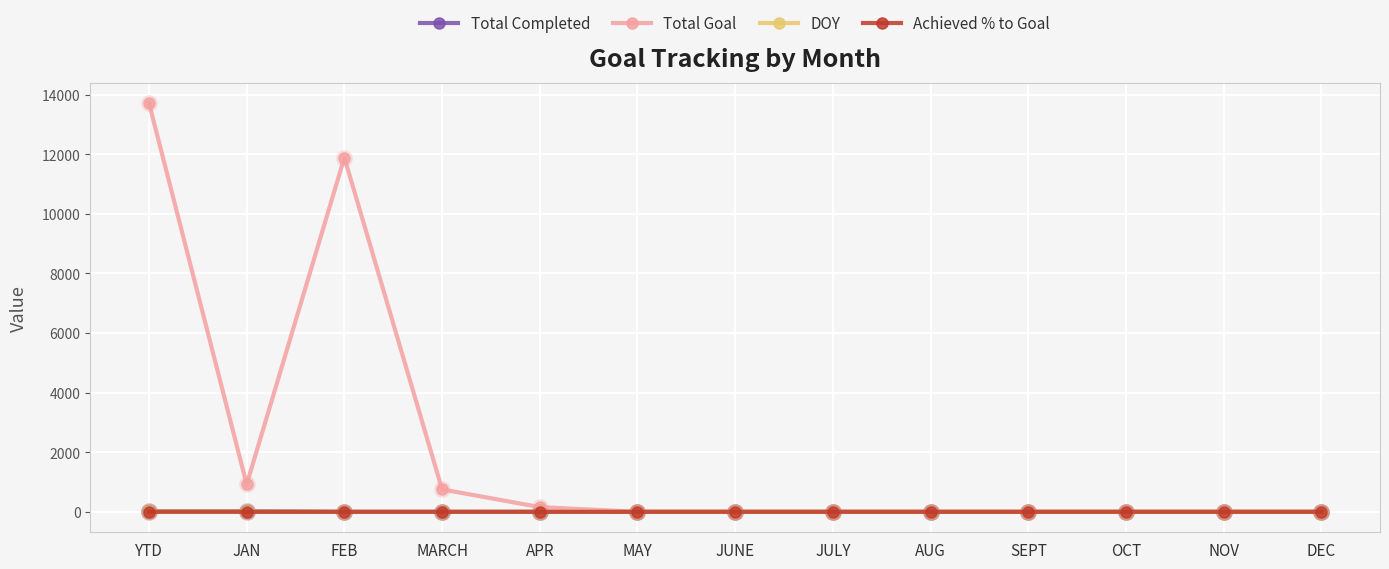

True or false: Total Goal has a value of 13721.0 at YTD.

True